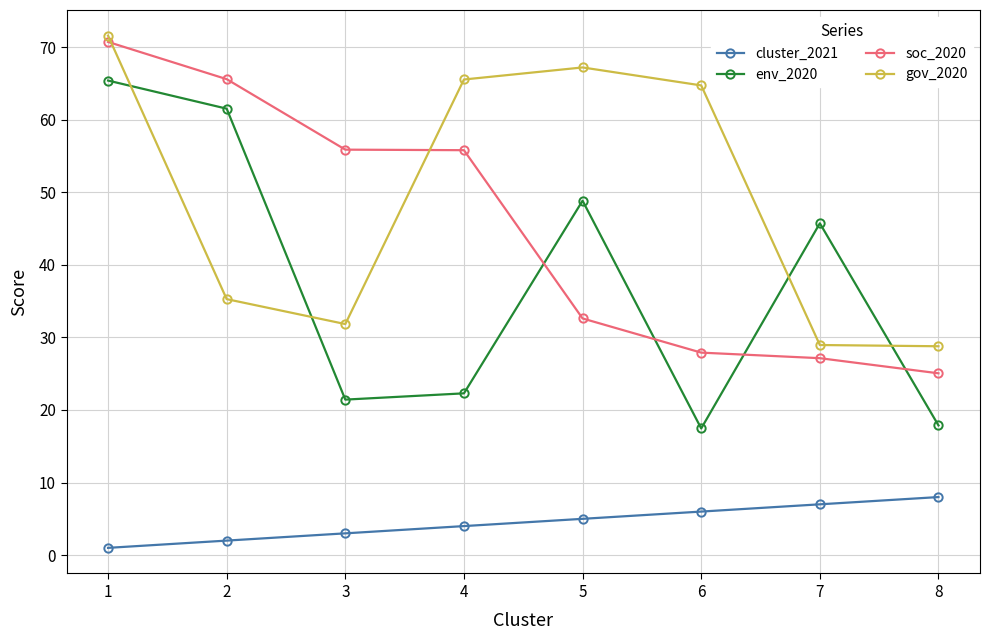

Rank the series at 6 from lowest to highest value.

cluster_2021, env_2020, soc_2020, gov_2020